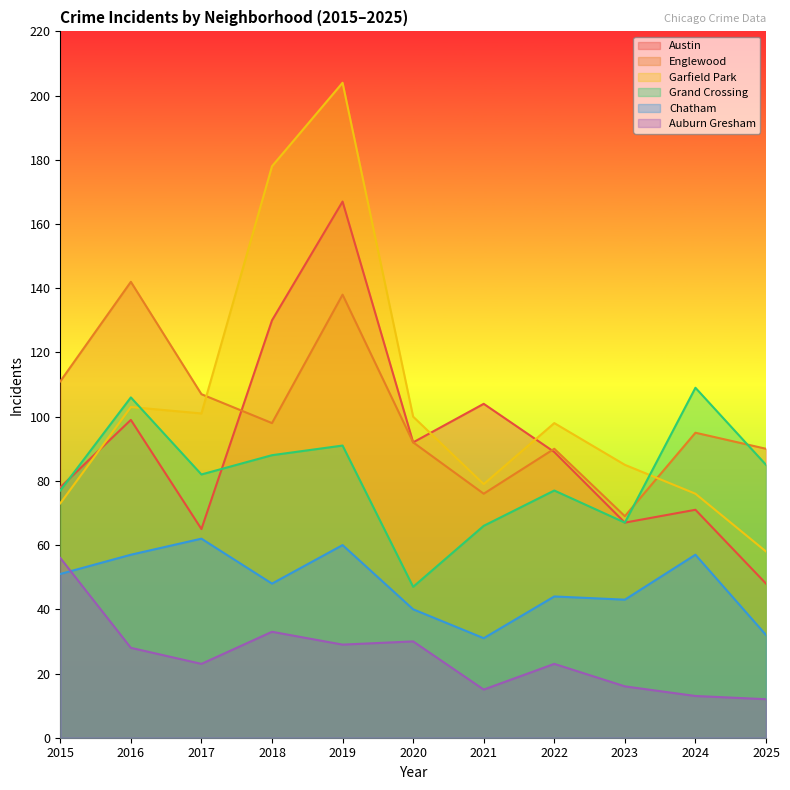

Does the chart display data point markers on the line(s)?

No